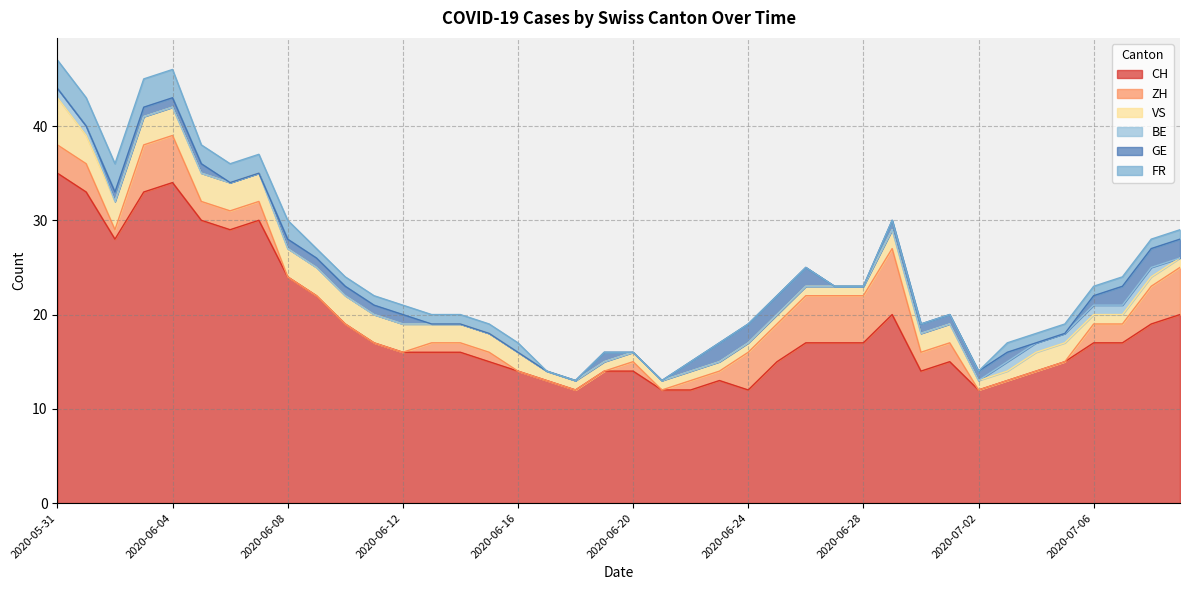

What position from the left is 2020-06-04?

5